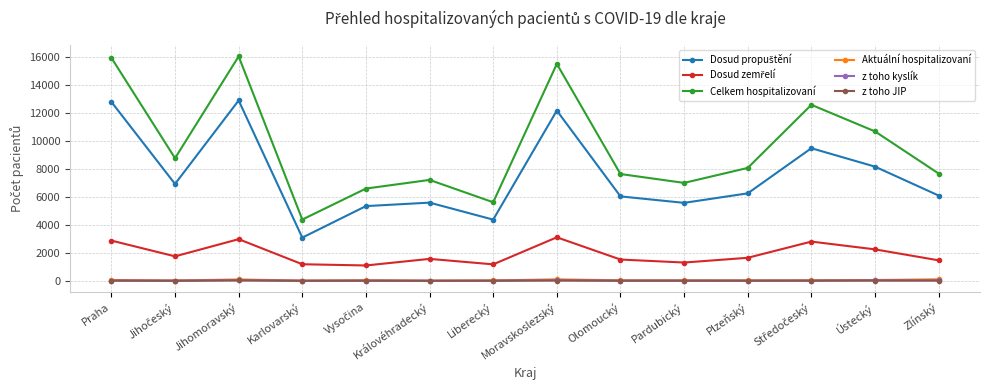

Which series has the widest spread of values?

Celkem hospitalizovaní